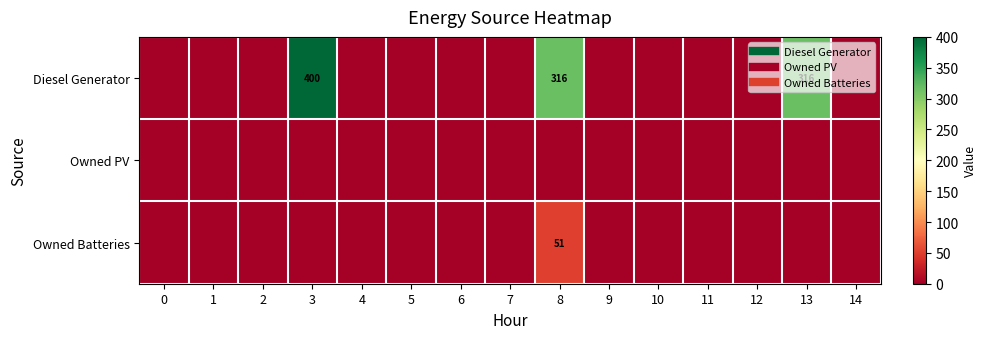

At how many categories does at least one series exceed 164?

3